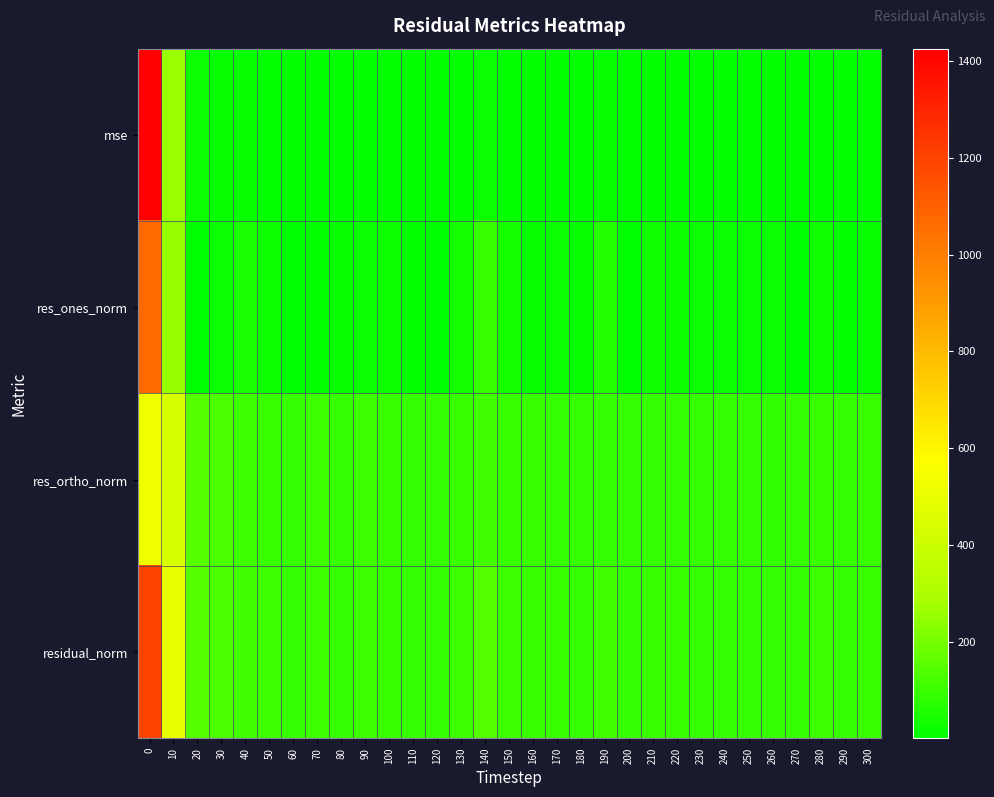

Reading left to right, list all the values displayed in this chart.

mse: 0=1426.2	10=257.0	20=22.4	30=15.5	40=12.2	50=10.5	60=9.0	70=10.2	80=8.8	90=10.9	100=9.9	110=8.8	120=8.6	130=10.3	140=21.0	150=10.2	160=9.3	170=9.1	180=9.0	190=13.2	200=8.4	210=9.3	220=9.3	230=8.9	240=8.8	250=8.6	260=8.0	270=8.3	280=10.8	290=8.6	300=9.4
res_ones_norm: 0=1074.5	10=255.1	20=0.2	30=18.2	40=42.9	50=25.5	60=0.4	70=9.3	80=13.1	90=20.9	100=27.6	110=7.4	120=0.8	130=34.2	140=97.3	150=34.2	160=11.6	170=22.2	180=14.9	190=65.2	200=3.3	210=28.2	220=24.6	230=17.2	240=21.7	250=20.8	260=20.3	270=3.6	280=31.7	290=8.4	300=13.6
res_ortho_norm: 0=521.1	10=438.0	20=149.8	30=123.0	40=101.9	50=99.0	60=94.9	70=100.6	80=93.0	90=102.1	100=95.4	110=93.5	120=92.8	130=95.8	140=107.2	150=95.1	160=95.9	170=92.8	180=93.7	190=94.6	200=91.7	210=92.1	220=93.4	230=92.8	240=91.2	250=90.1	260=87.2	270=91.2	280=99.2	290=92.1	300=95.8
residual_norm: 0=1194.2	10=506.9	20=149.8	30=124.4	40=110.6	50=102.2	60=94.9	70=101.0	80=93.9	90=104.2	100=99.4	110=93.8	120=92.8	130=101.7	140=144.8	150=101.0	160=96.6	170=95.4	180=94.9	190=114.9	200=91.8	210=96.3	220=96.6	230=94.3	240=93.8	250=92.5	260=89.5	270=91.3	280=104.1	290=92.5	300=96.7